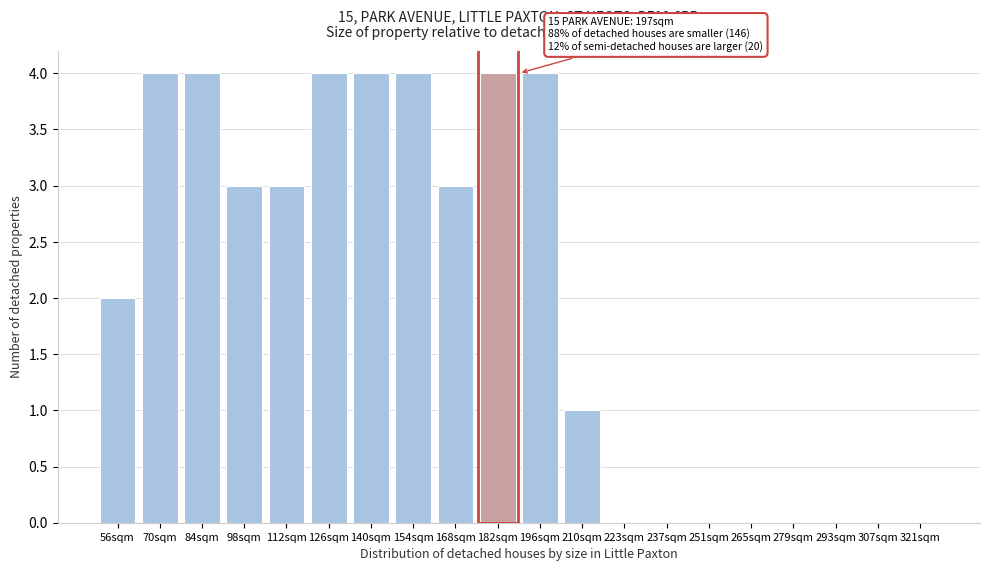

Reading left to right, what are all the values shown in this chart?

56sqm=2	70sqm=4	84sqm=4	98sqm=3	112sqm=3	126sqm=4	140sqm=4	154sqm=4	168sqm=3	182sqm=4	196sqm=4	210sqm=1	223sqm=0	237sqm=0	251sqm=0	265sqm=0	279sqm=0	293sqm=0	307sqm=0	321sqm=0